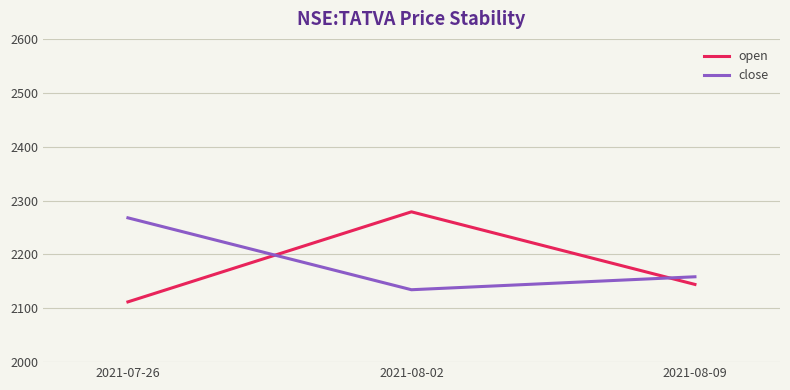

Is the value of close at 2021-08-09 greater than the value of open at 2021-08-02?

No